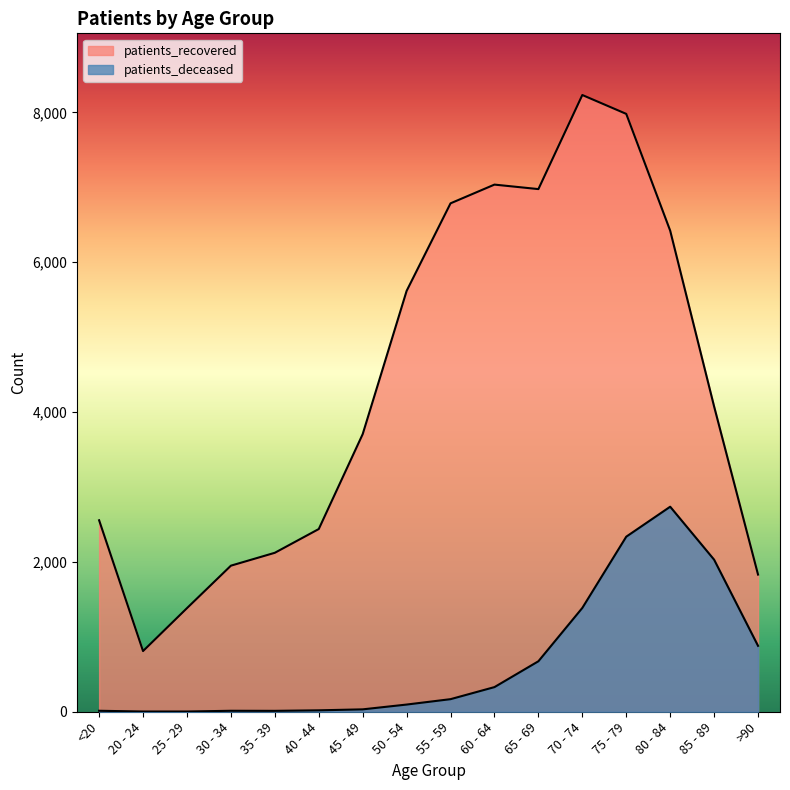

What is the value of the patients_deceased point at the 14th from the left?

2737